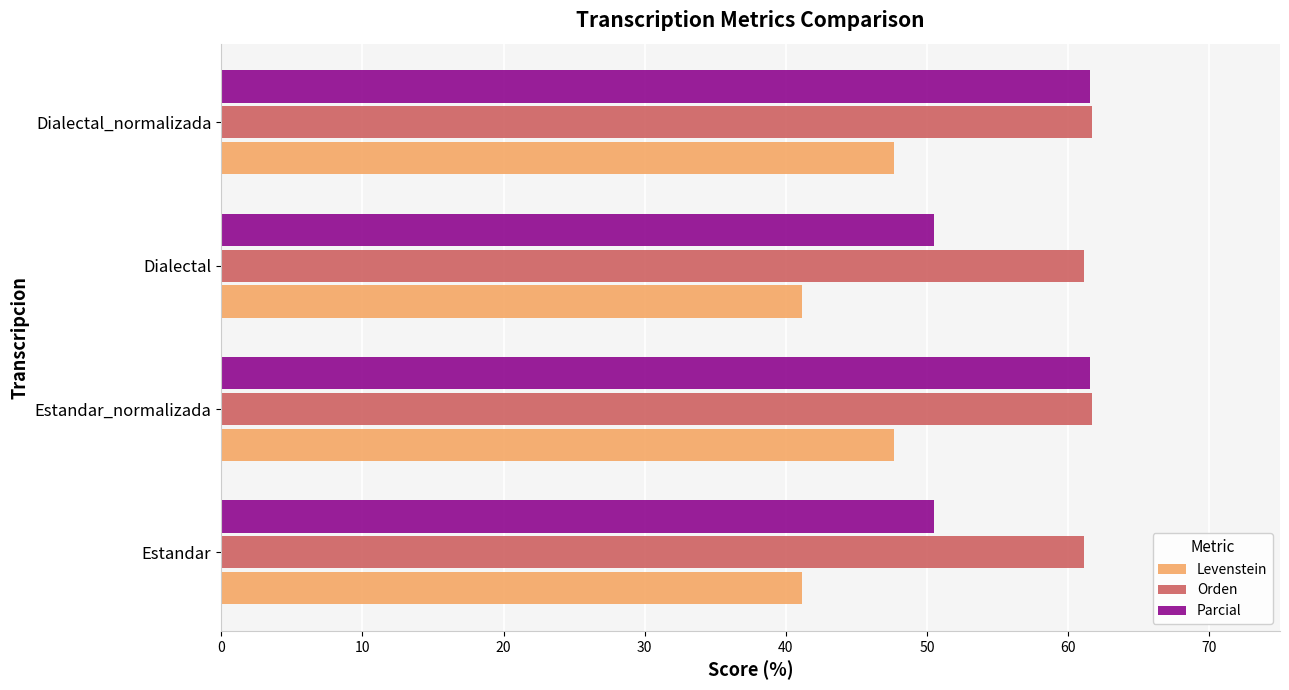

At how many categories does at least one series exceed 58?

4